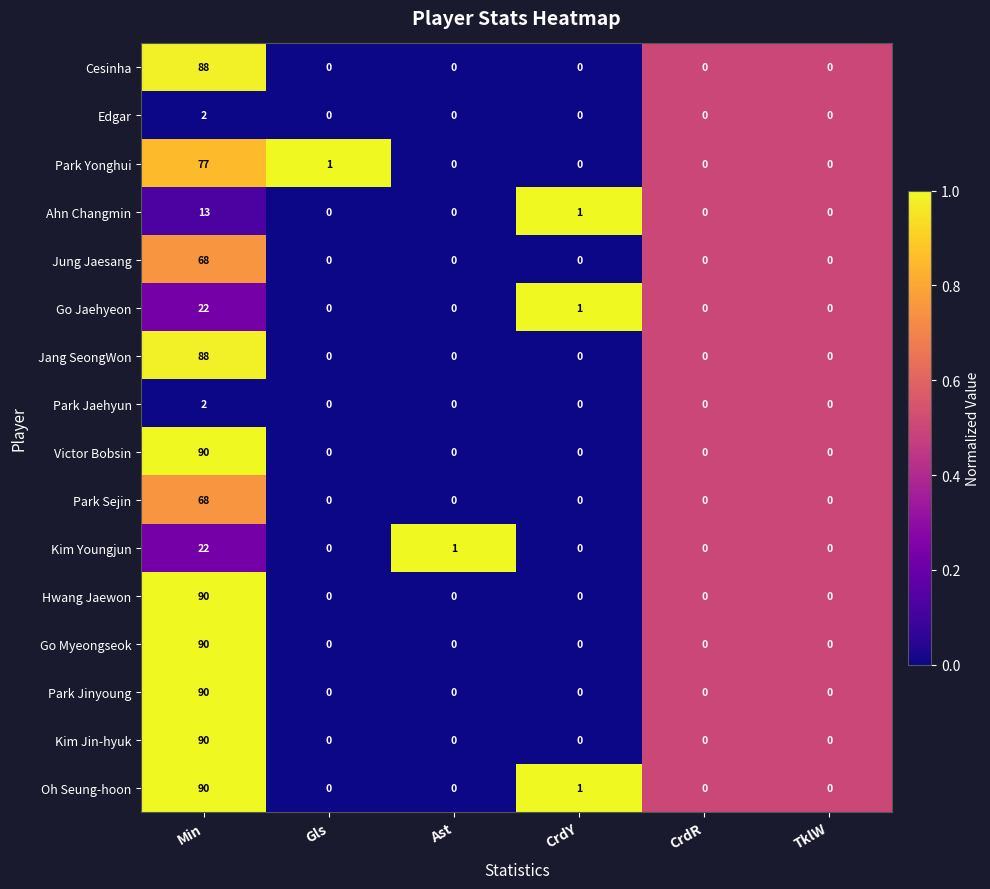

Which label corresponds to the largest value in the chart?

Min